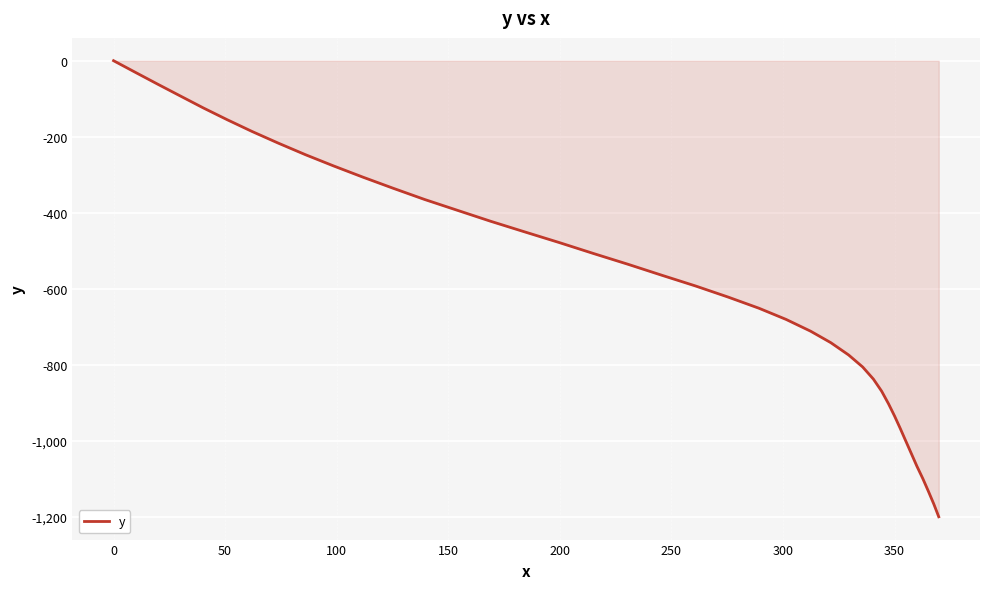

What is the minimum value shown in the chart?

-1199.2